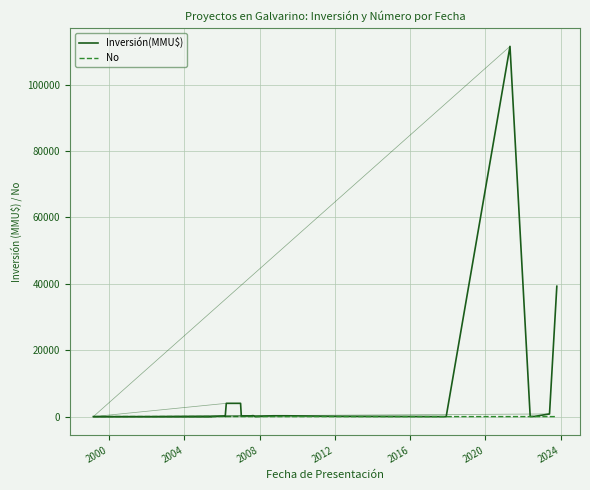

List the series in order of their peak value, highest first.

Inversión(MMU$), No